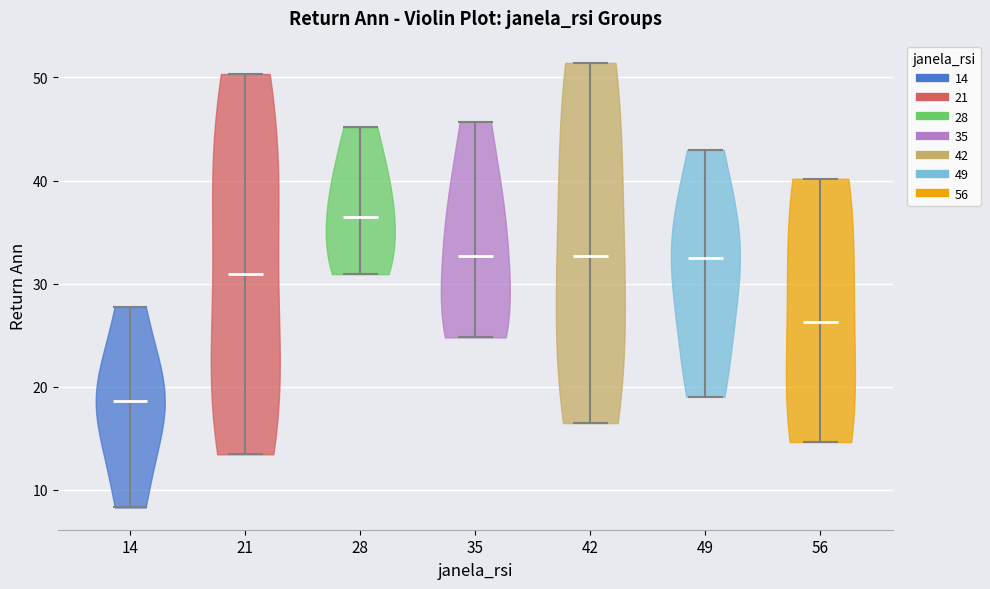

What is the lowest point the violin at x = 21 reaches on the y-axis? The values are not printed on the chart, so give them approximately, as read against the axis.

13